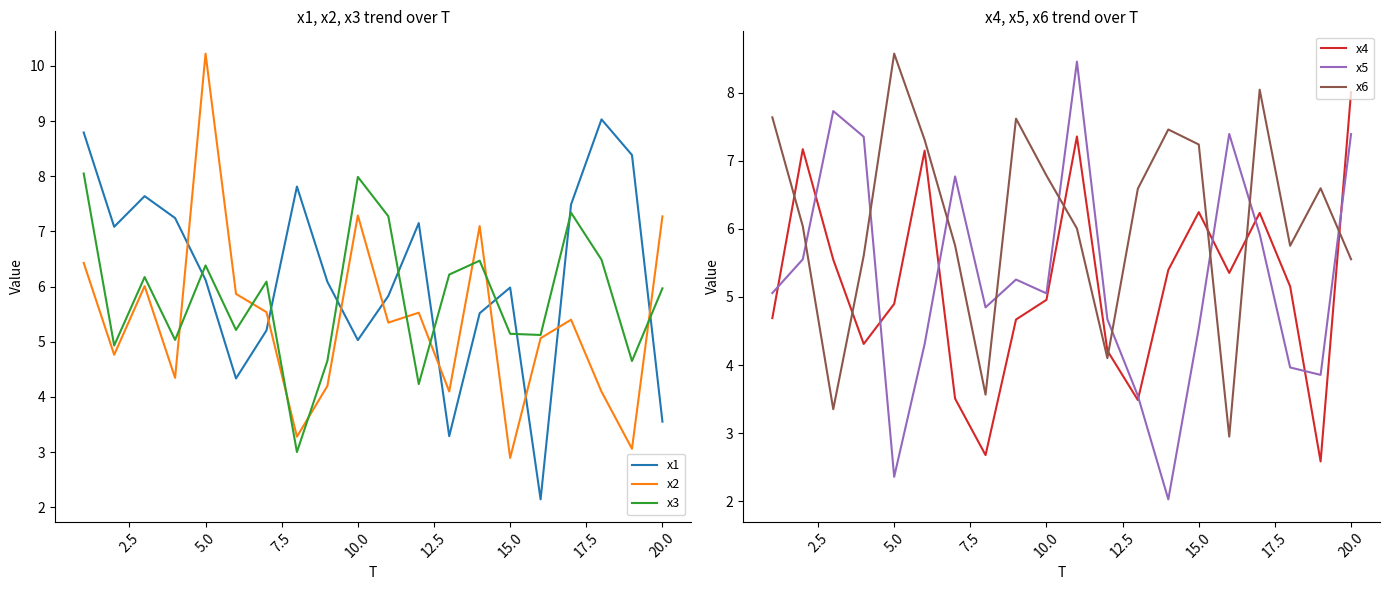

Which category has the highest value in the x4 series?

20.0